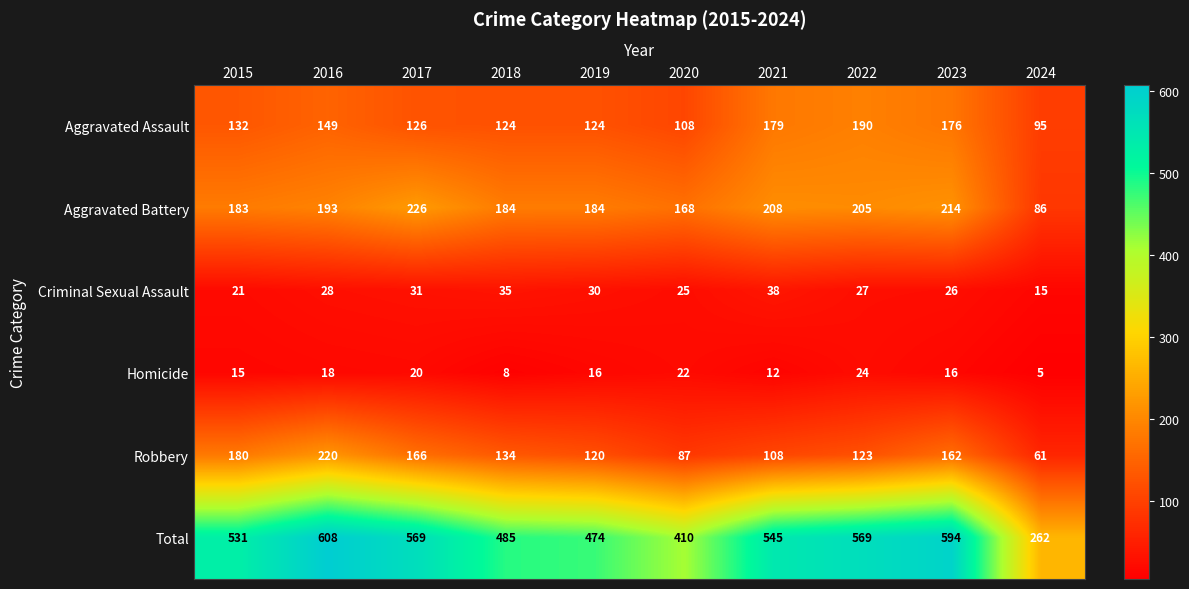

Which label corresponds to the smallest value in the chart?

2024